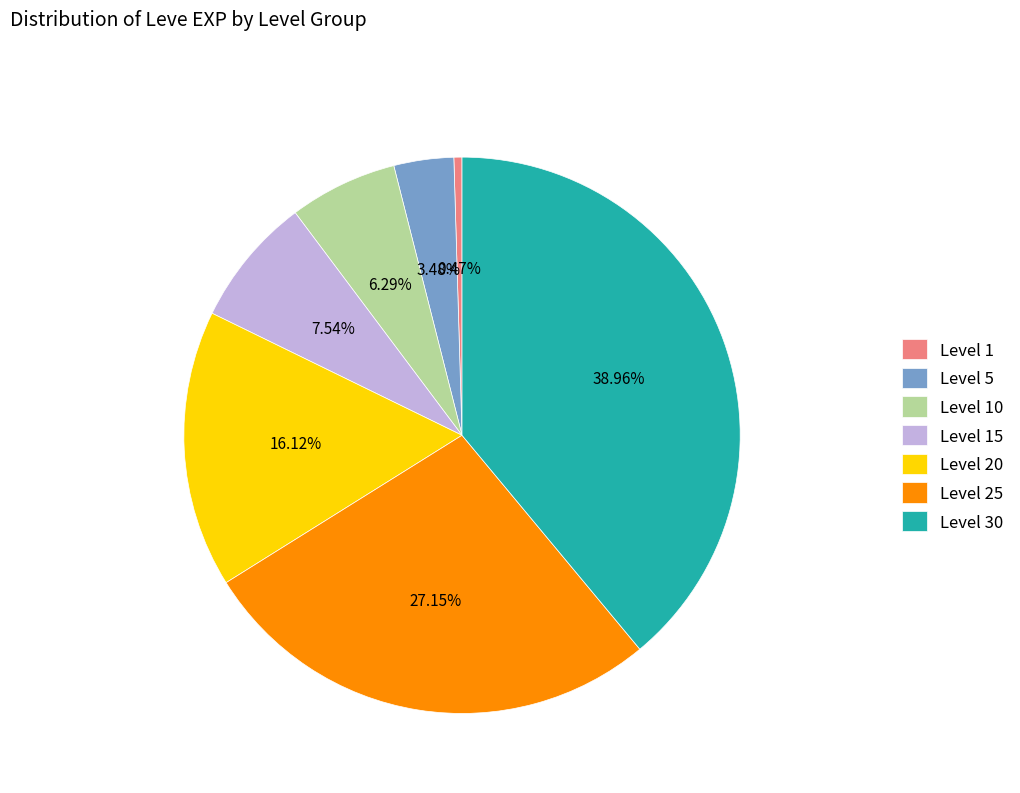

What is the total percentage of Level 20 and Level 15?

23.7%